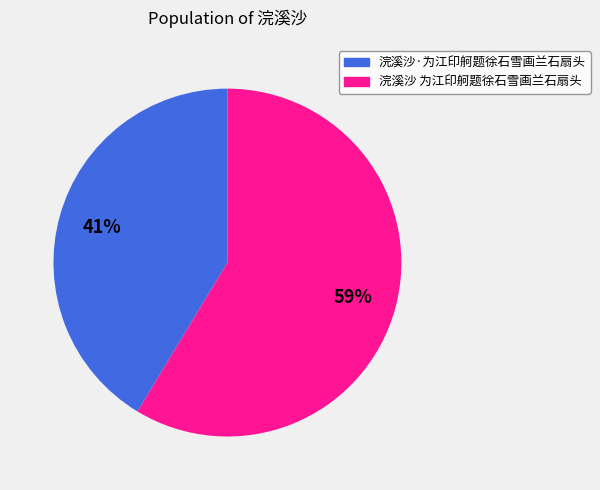

Which slice is the largest?

浣溪沙 为江印舸题徐石雪画兰石扇头